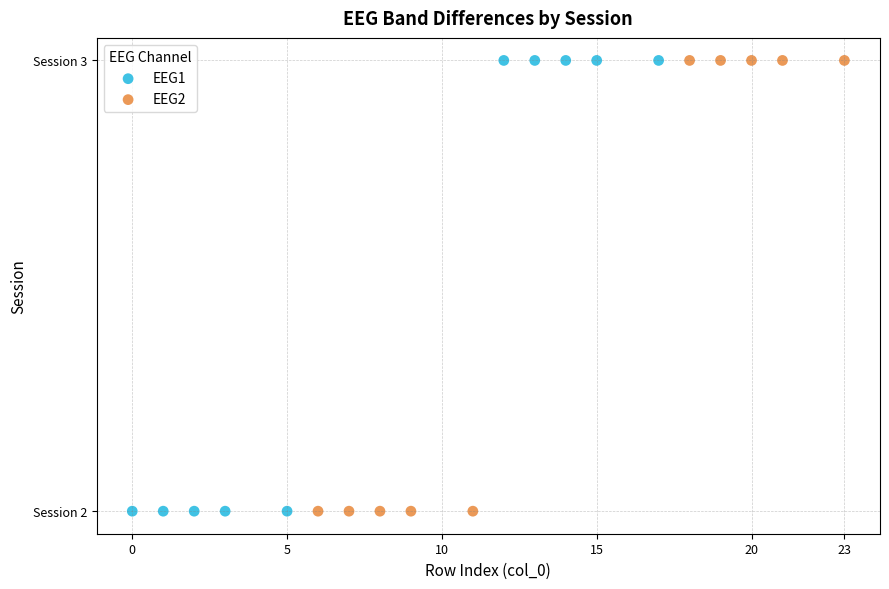

What are all the series names shown in the legend?

EEG1, EEG2